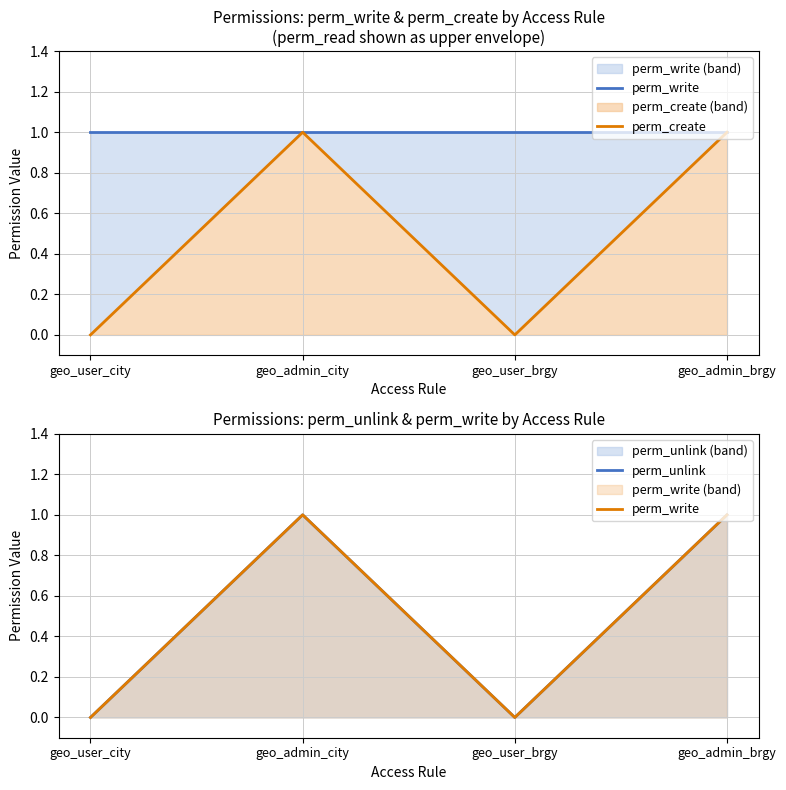

True or false: perm_write and perm_unlink intersect in this chart.

False